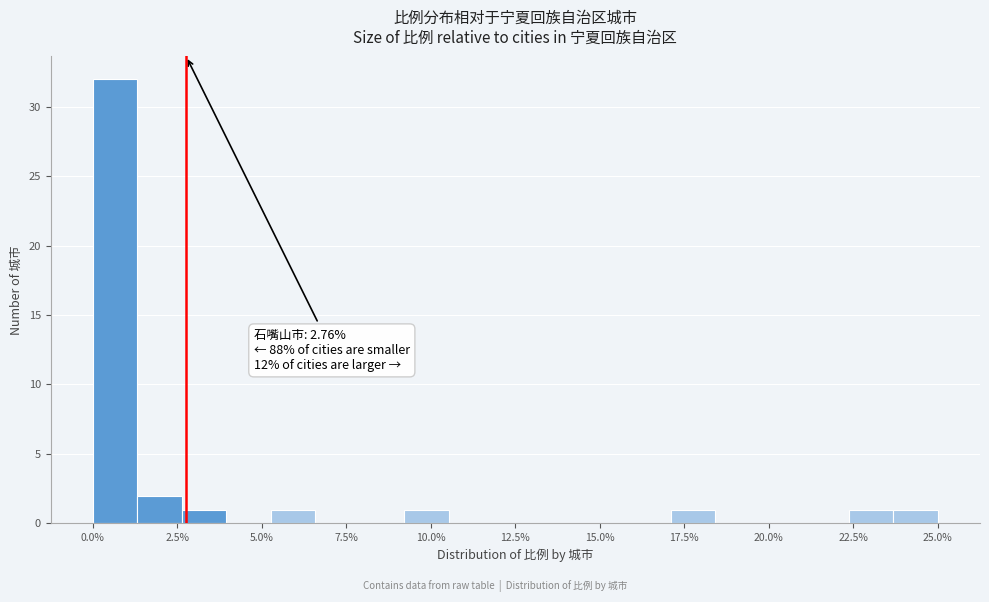

Read against the x-axis, roughly where is the centre of the tallest bar?

0.5